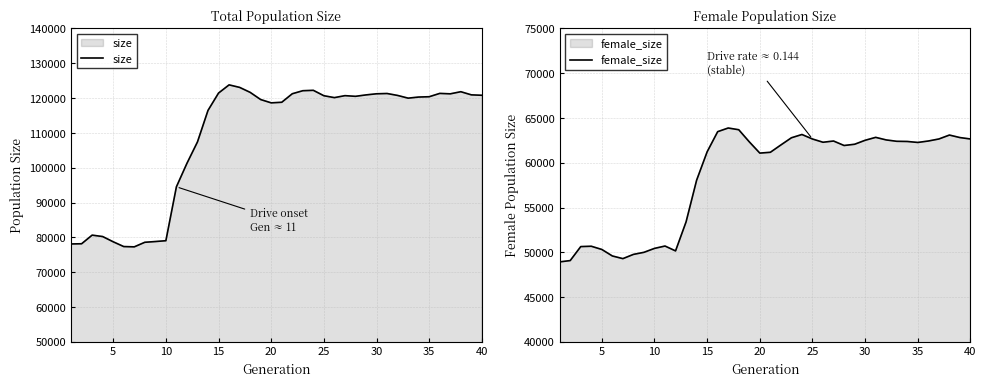

Read the female_size value at 30.

62510